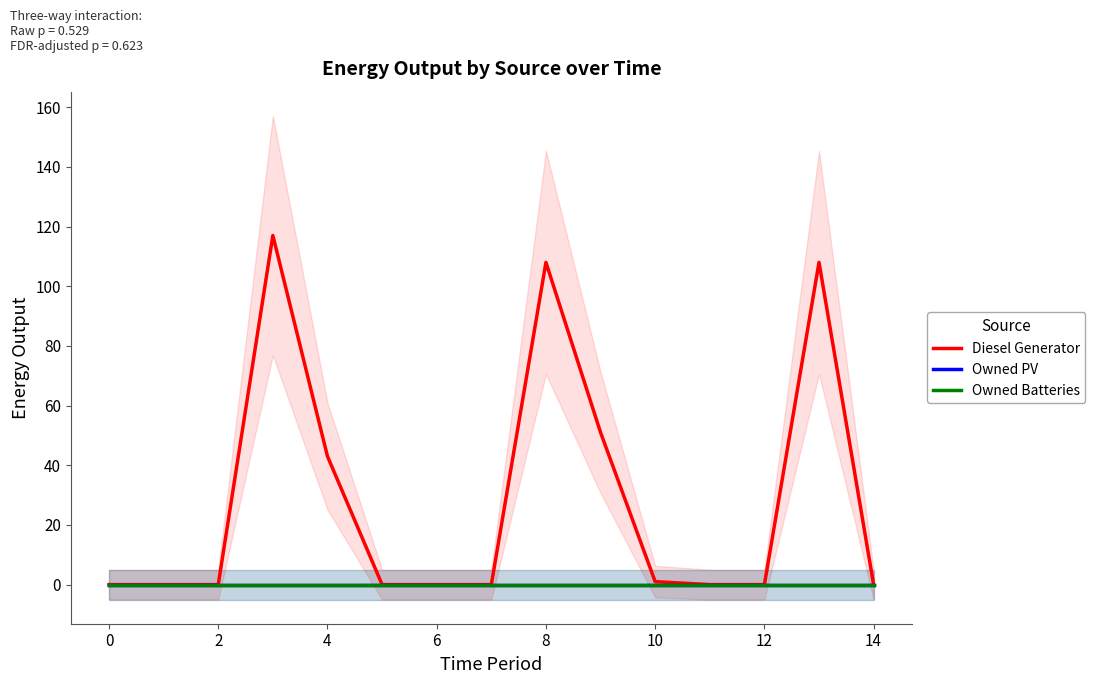

In Diesel Generator, how many points are higher than both neighbors (excluding endpoints)?

3